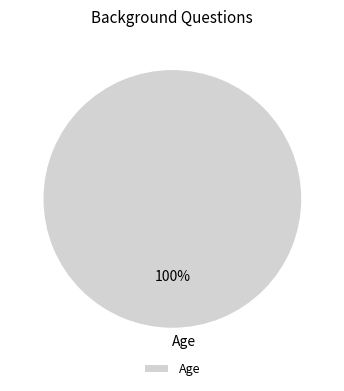

Is it true that Age is 100% of the pie?

True